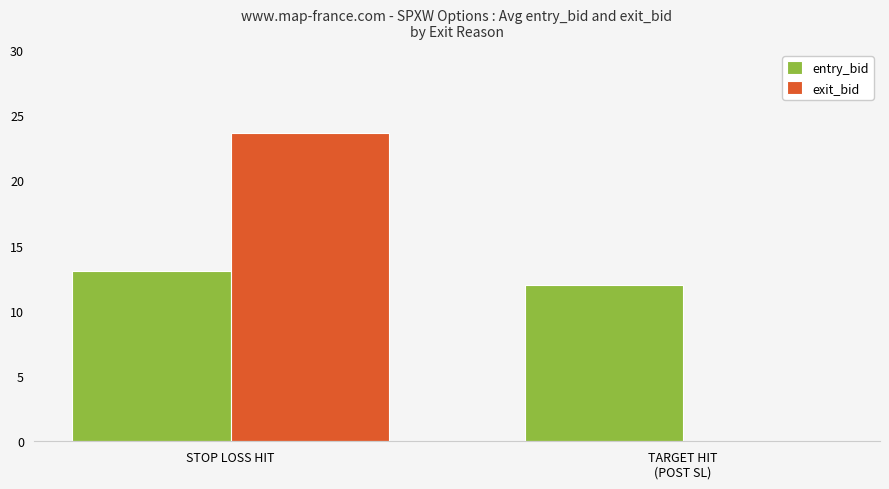

Which label corresponds to the largest value in the chart?

STOP LOSS HIT